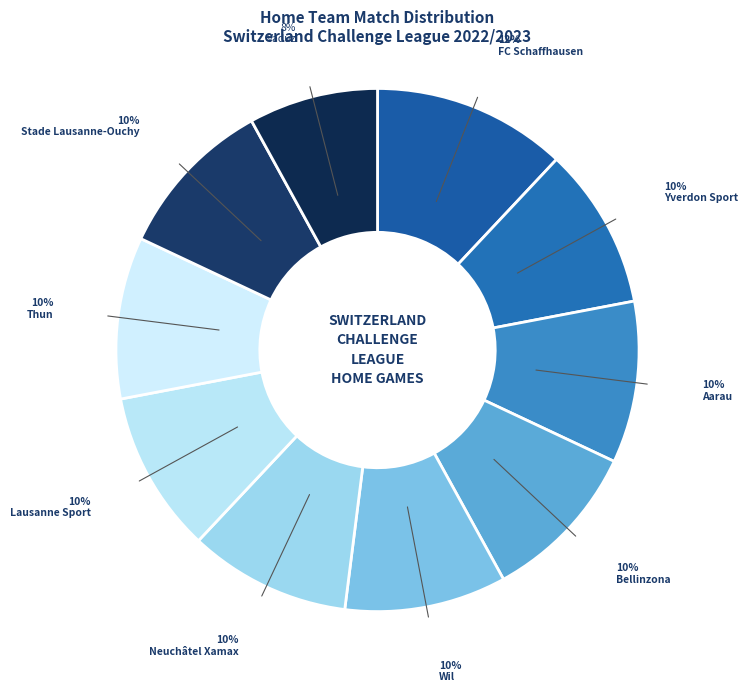

To the nearest percent, what is the difference between the largest and smallest slice percentages?

4%